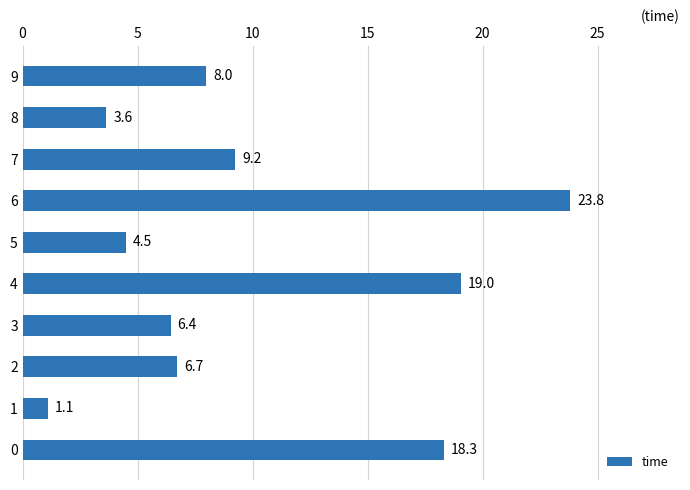

Reading bottom to top, extract all data points from this chart.

0=18.3	1=1.1	2=6.7	3=6.4	4=19.0	5=4.5	6=23.8	7=9.2	8=3.6	9=8.0